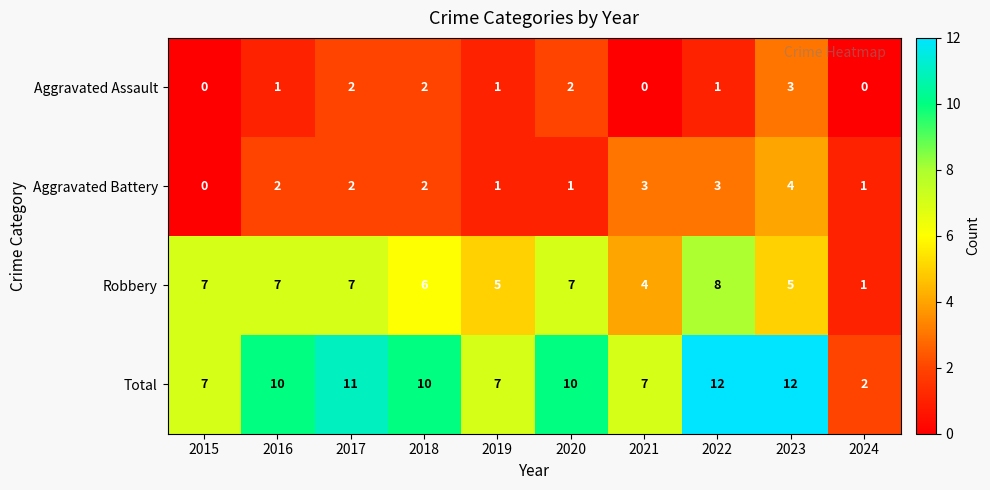

Which series has the largest total across all categories?

Total